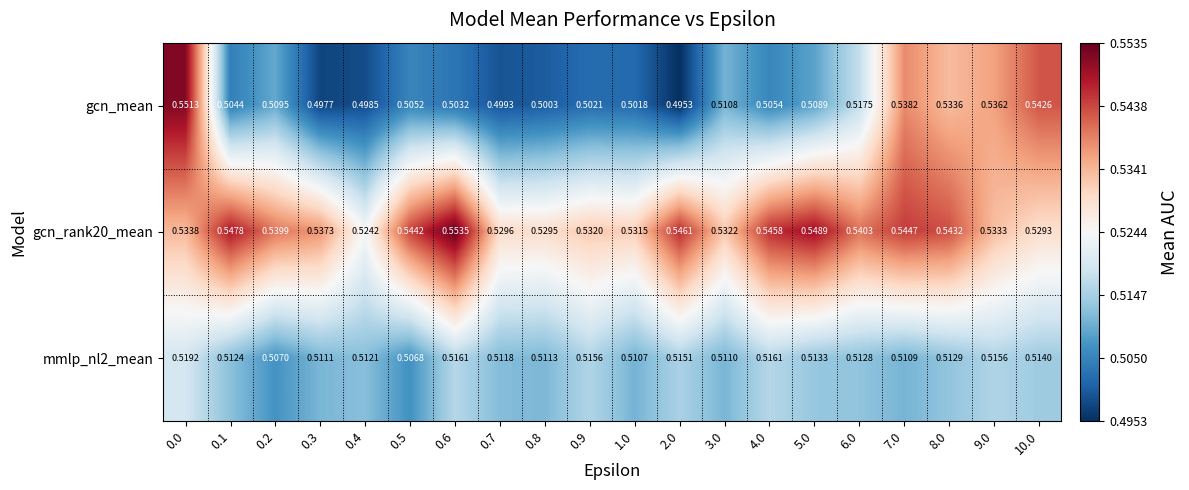

At 0.3, list the series in order from largest to smallest.

gcn_rank20_mean, mmlp_nl2_mean, gcn_mean